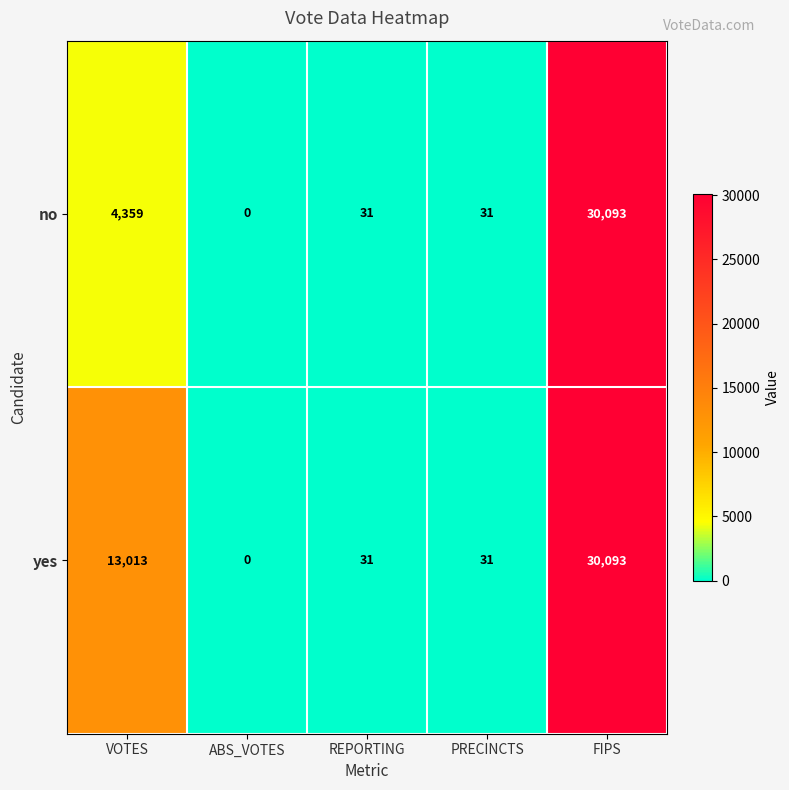

At which label does yes first exceed 31?

VOTES